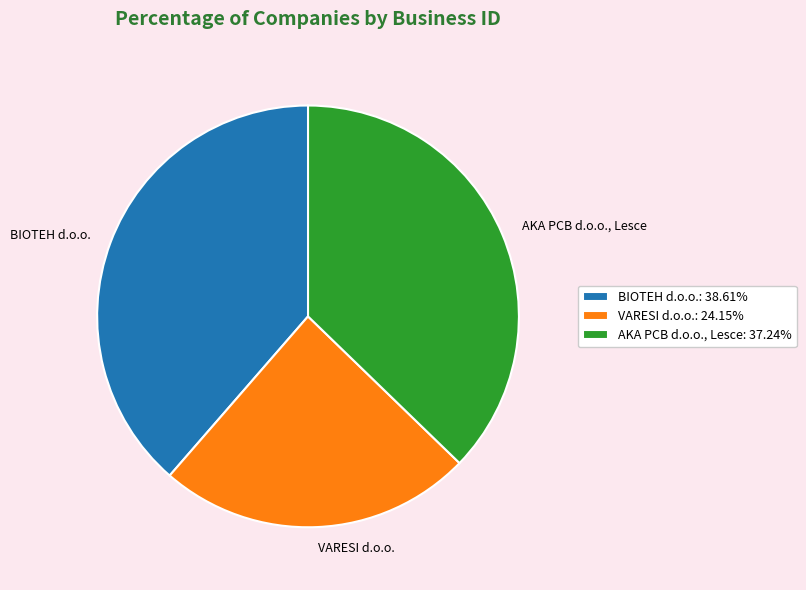

Approximately how many times larger is the value at AKA PCB d.o.o., Lesce: 37.24% compared to VARESI d.o.o.: 24.15%?

1.5